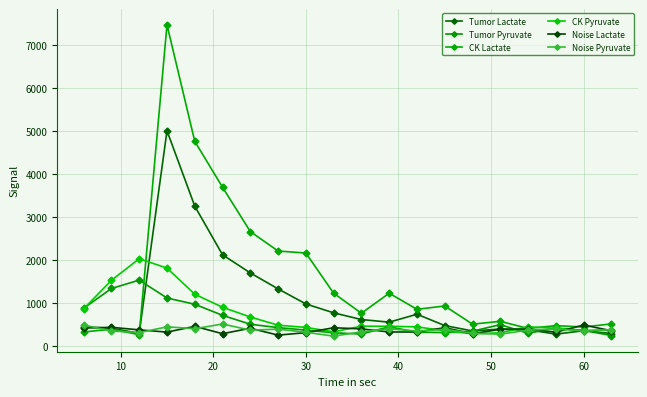

How many lines are shown in the chart?

6